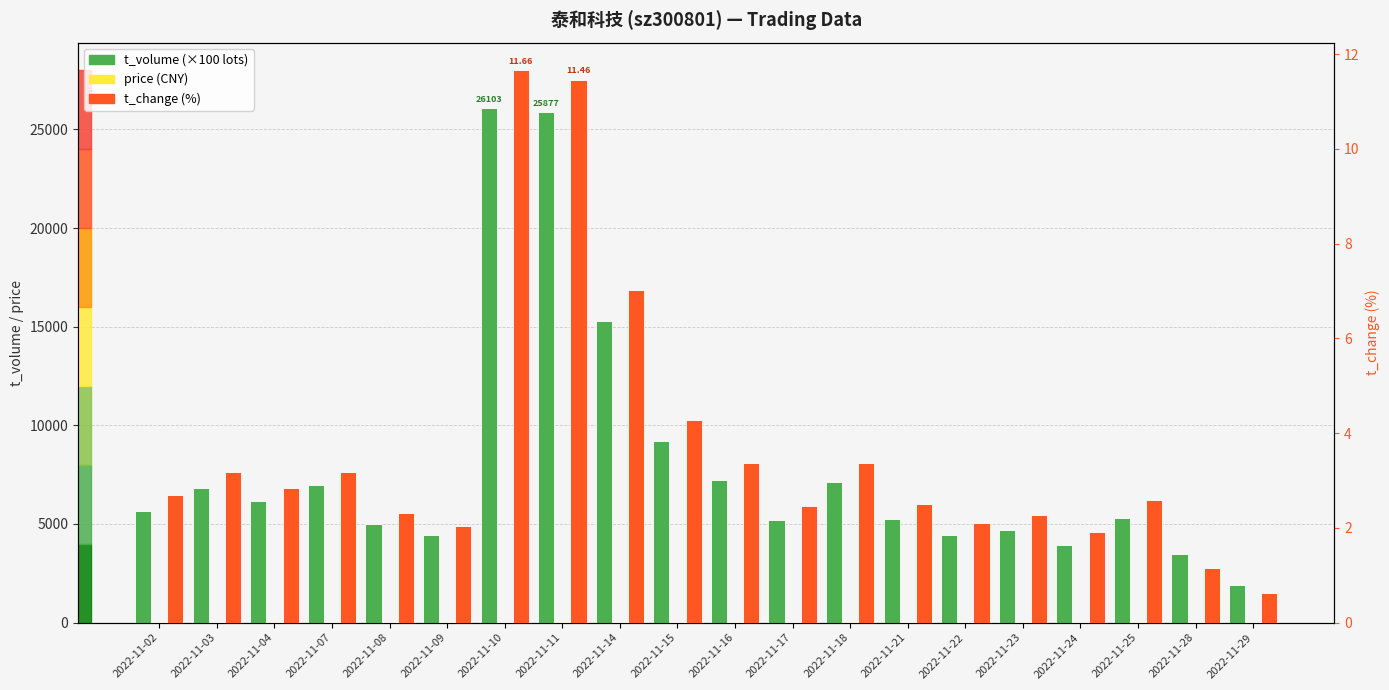

Reading right to left, transcribe all the data shown in this chart.

t_volume: 2022-11-29=1919.0	2022-11-28=3491.0	2022-11-25=5312.0	2022-11-24=3932.0	2022-11-23=4696.0	2022-11-22=4442.0	2022-11-21=5252.0	2022-11-18=7127.0	2022-11-17=5215.0	2022-11-16=7227.0	2022-11-15=9184.0	2022-11-14=15265.0	2022-11-11=25877.0	2022-11-10=26103.0	2022-11-09=4431.0	2022-11-08=4997.0	2022-11-07=6977.0	2022-11-04=6157.0	2022-11-03=6802.0	2022-11-02=5678.0
price: 2022-11-29=23.1	2022-11-28=22.6	2022-11-25=22.8	2022-11-24=23.1	2022-11-23=23.1	2022-11-22=23.6	2022-11-21=23.7	2022-11-18=23.6	2022-11-17=24.0	2022-11-16=23.9	2022-11-15=24.4	2022-11-14=24.1	2022-11-11=25.1	2022-11-10=26.1	2022-11-09=24.2	2022-11-08=24.2	2022-11-07=24.6	2022-11-04=24.4	2022-11-03=24.0	2022-11-02=23.7
t_change: 2022-11-29=0.6	2022-11-28=1.1	2022-11-25=2.6	2022-11-24=1.9	2022-11-23=2.3	2022-11-22=2.1	2022-11-21=2.5	2022-11-18=3.4	2022-11-17=2.5	2022-11-16=3.4	2022-11-15=4.3	2022-11-14=7.0	2022-11-11=11.5	2022-11-10=11.7	2022-11-09=2.0	2022-11-08=2.3	2022-11-07=3.2	2022-11-04=2.8	2022-11-03=3.2	2022-11-02=2.7